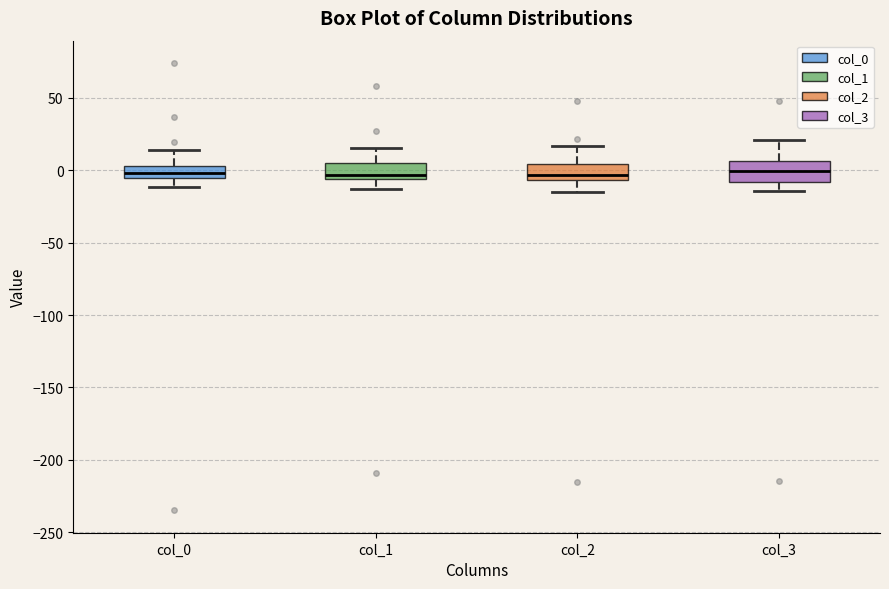

Reading left to right, transcribe this box plot: for each box, give where its median line is, the range the box spans, and where its two whiskers end, as read against the y-axis. The values are not printed on the chart, so give them approximately, as read against the axis.

col_0: median 0, box -5 to 5, whiskers -10 to 15
col_1: median -5 (just above the box's lower edge), box -5 to 5, whiskers -15 to 15
col_2: median -5 (just above the box's lower edge), box -5 to 5, whiskers -15 to 15
col_3: median 0, box -10 to 5, whiskers -15 to 20